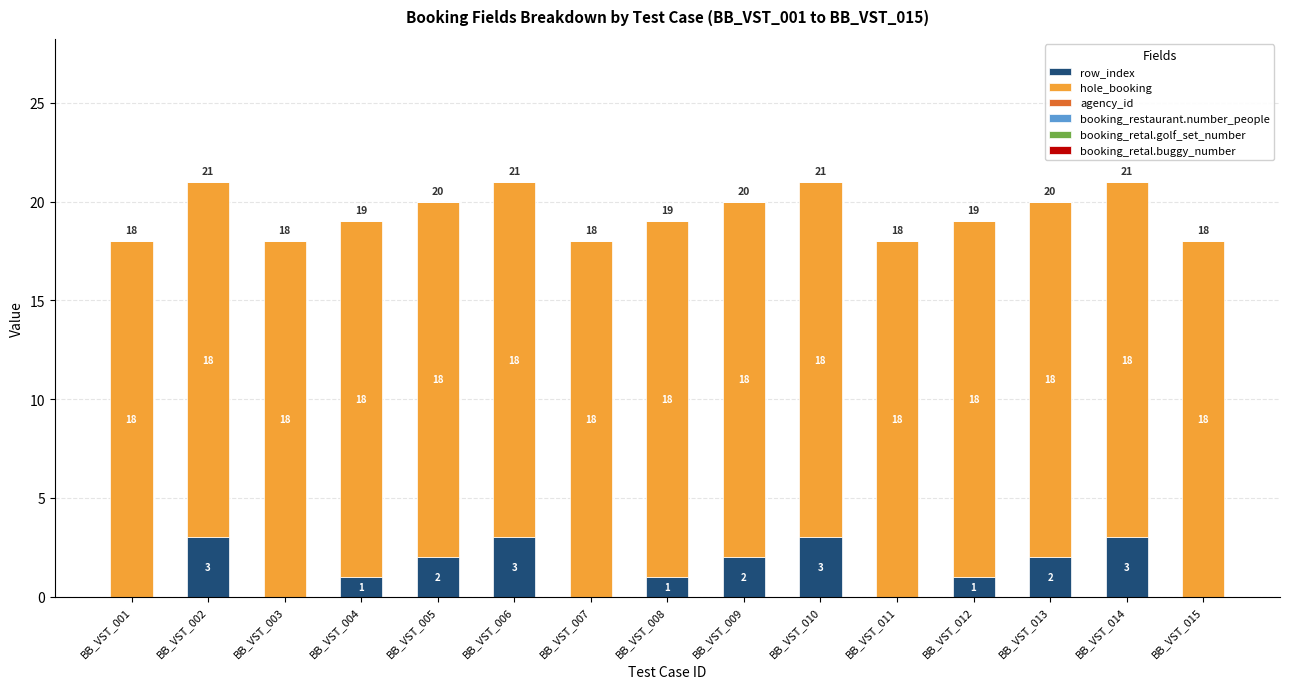

Are the bars horizontal?

No